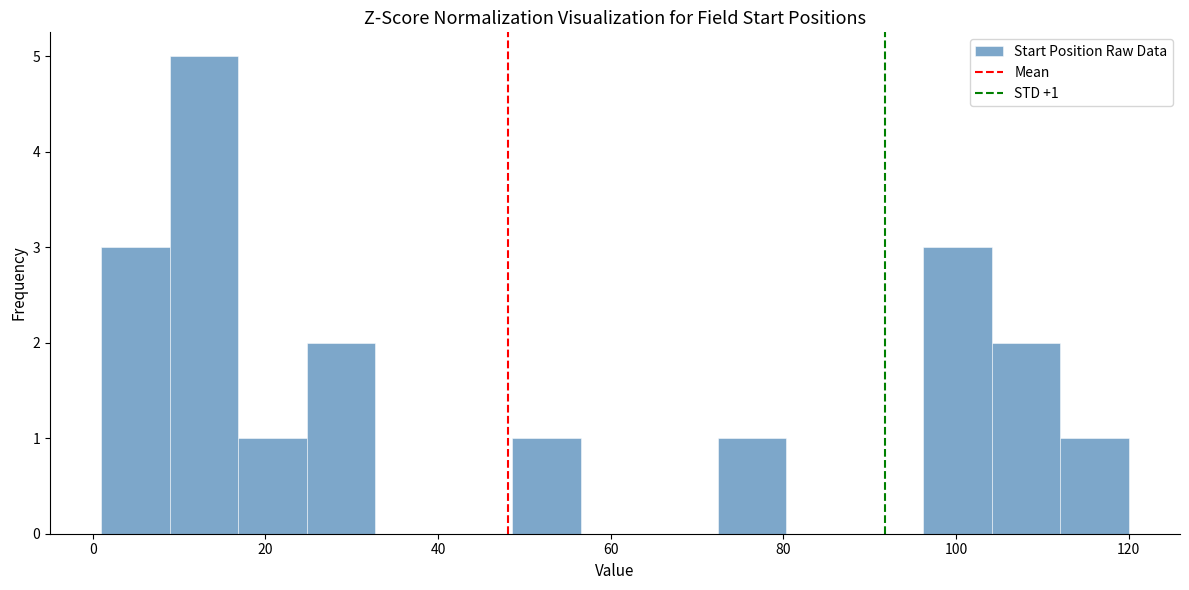

Around what value on the x-axis is the tallest bar? Give the approximate position of its centre, as read against the axis.

12